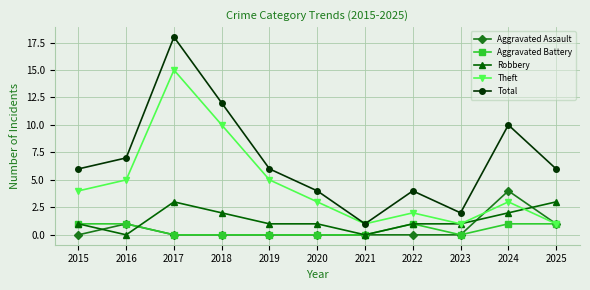

What is the spread (max minus min) of values at 2017?

18